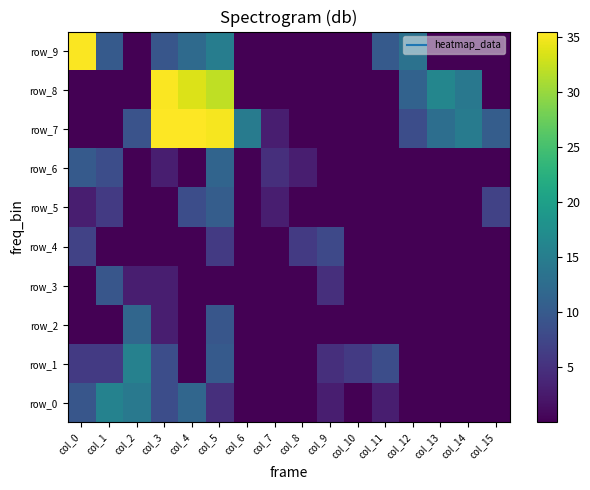

Which series has the largest total across all categories?

row_7